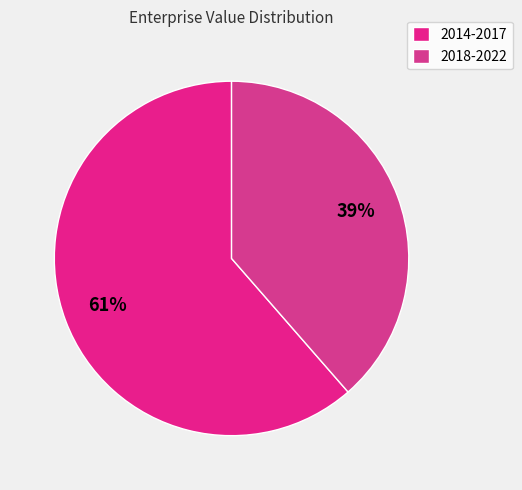

Does any single category account for the majority?

Yes